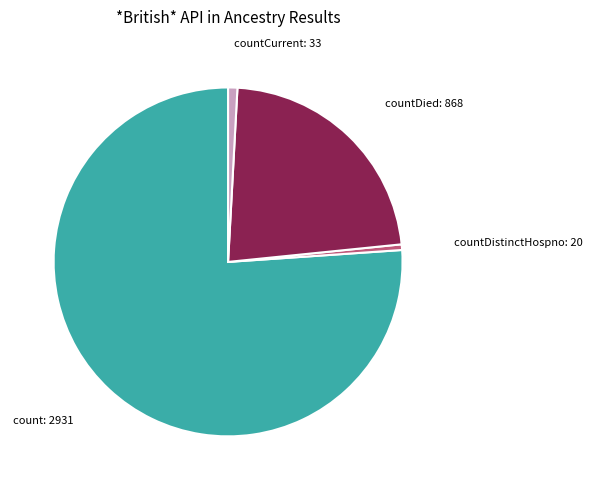

Does any single category account for the majority?

Yes